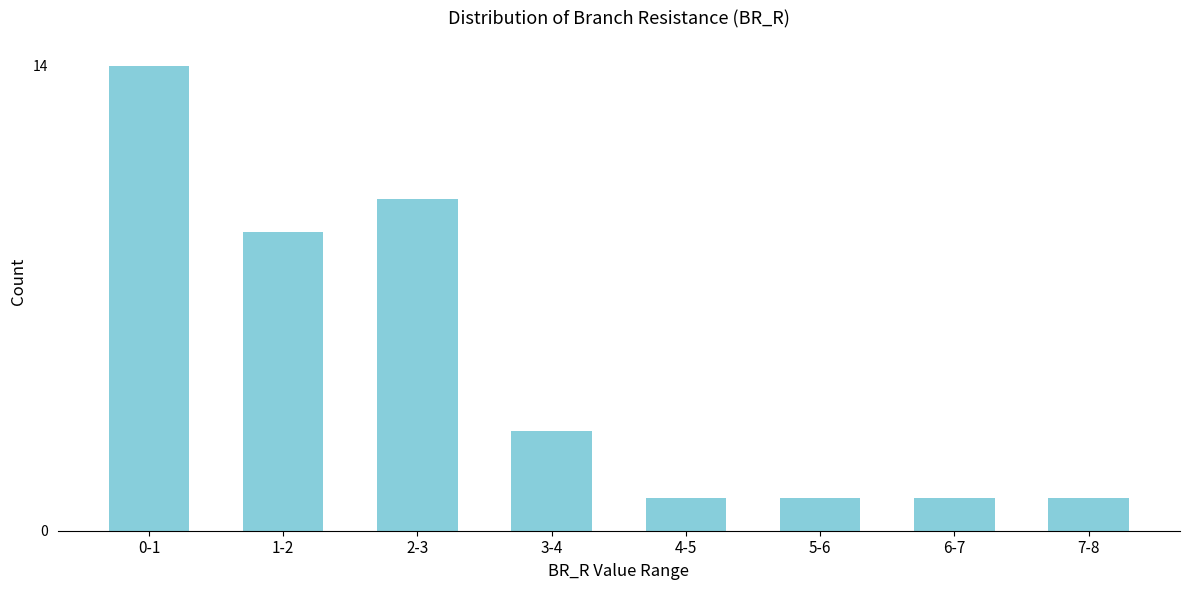

Reading left to right, list all the values displayed in this chart.

14	9	10	3	1	1	1	1